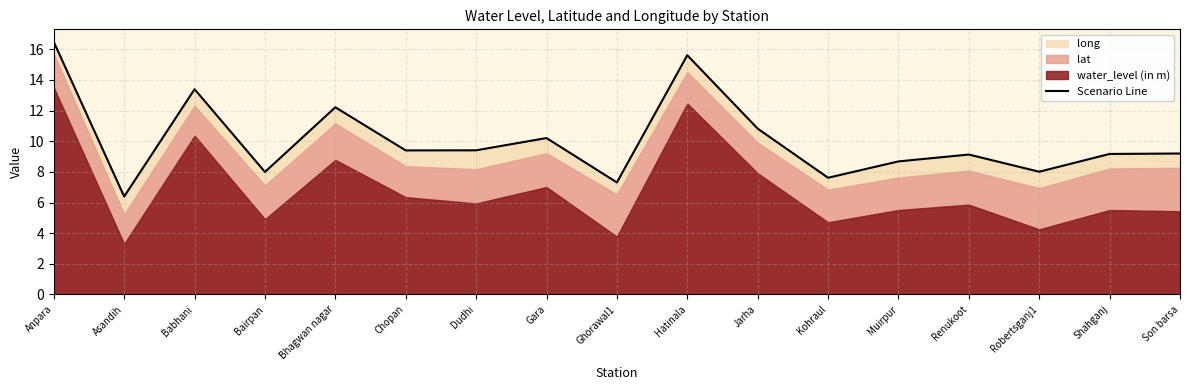

What is the average value?

10.1